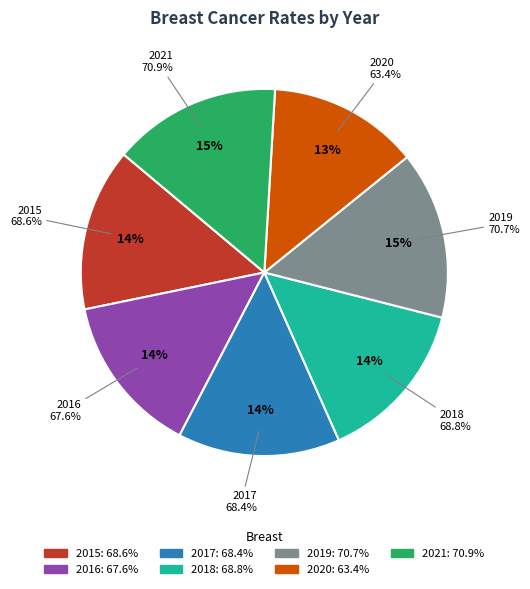

Is there any slice that represents more than half of the pie?

No